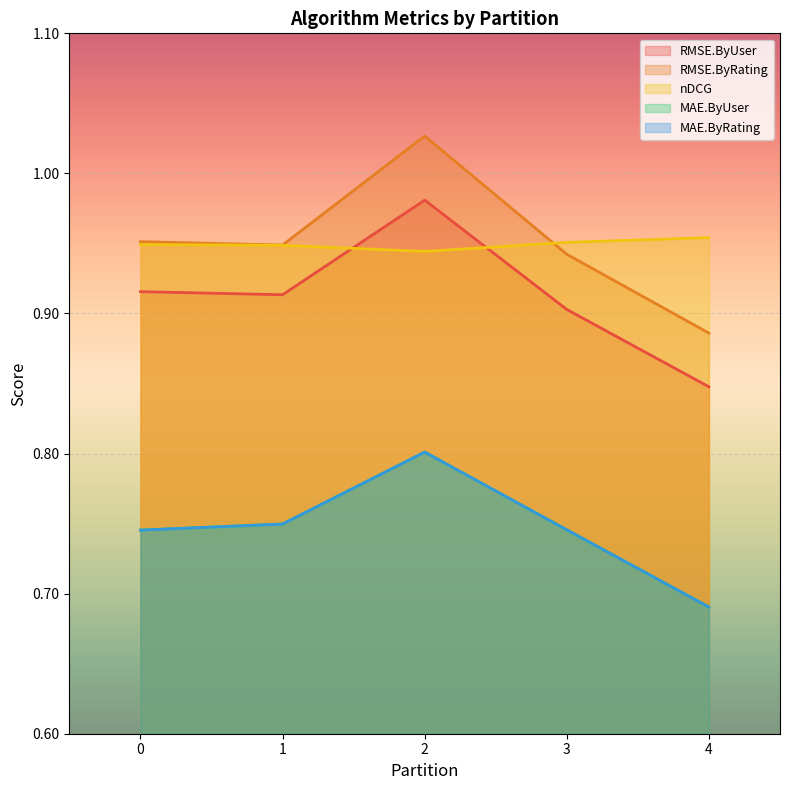

True or false: RMSE.ByUser has more than 0 interior local peaks.

True